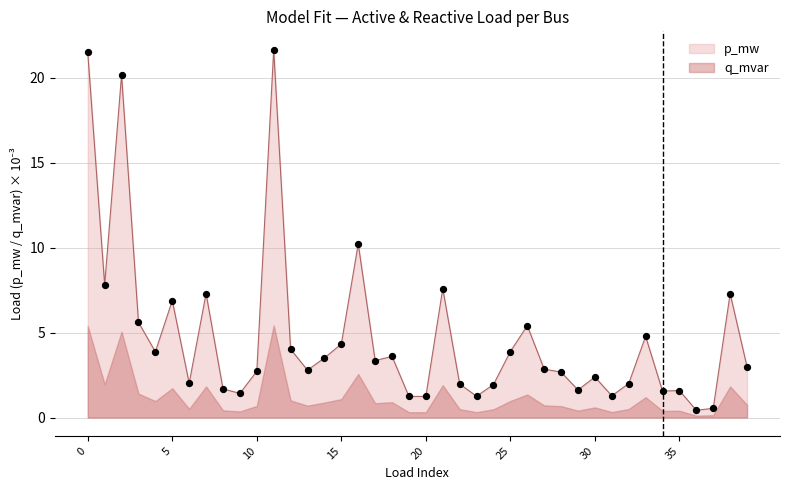

Which series has the widest spread of Y values?

p_mw